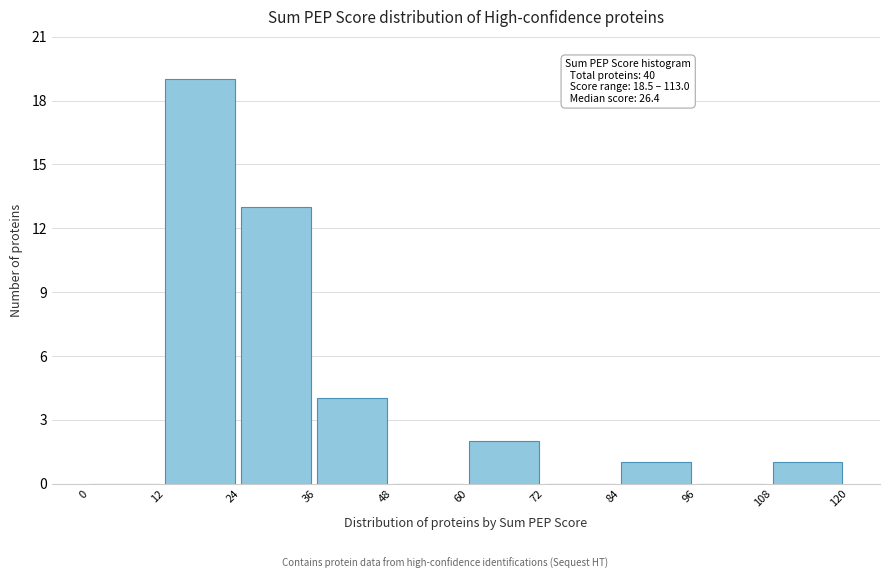

Which range on the x-axis has the tallest bar?

12 to 24